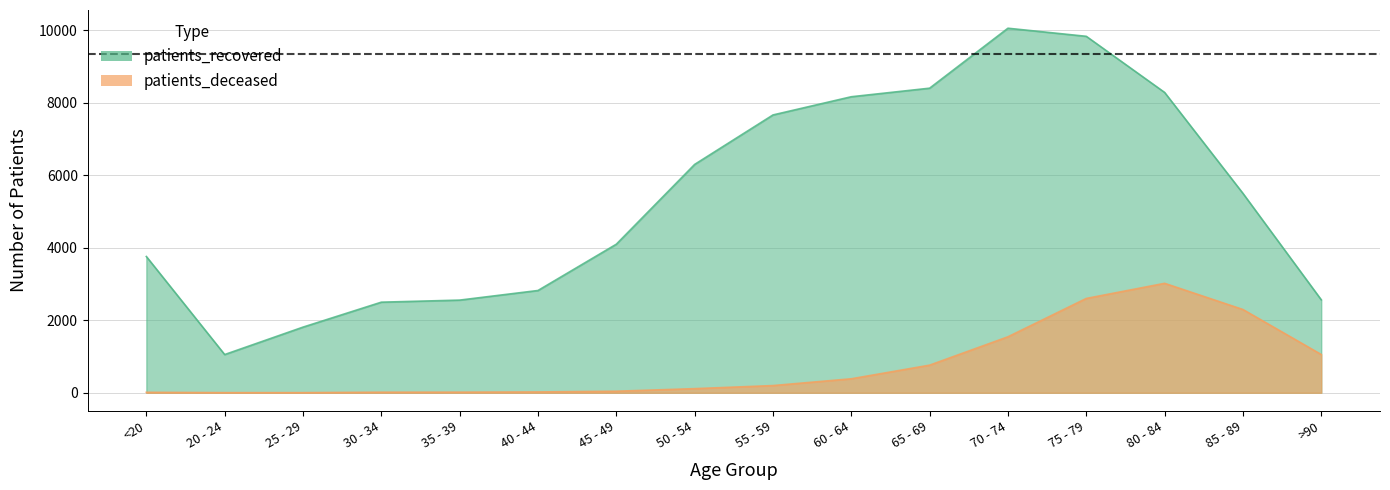

Does the chart have visible grid lines?

Yes